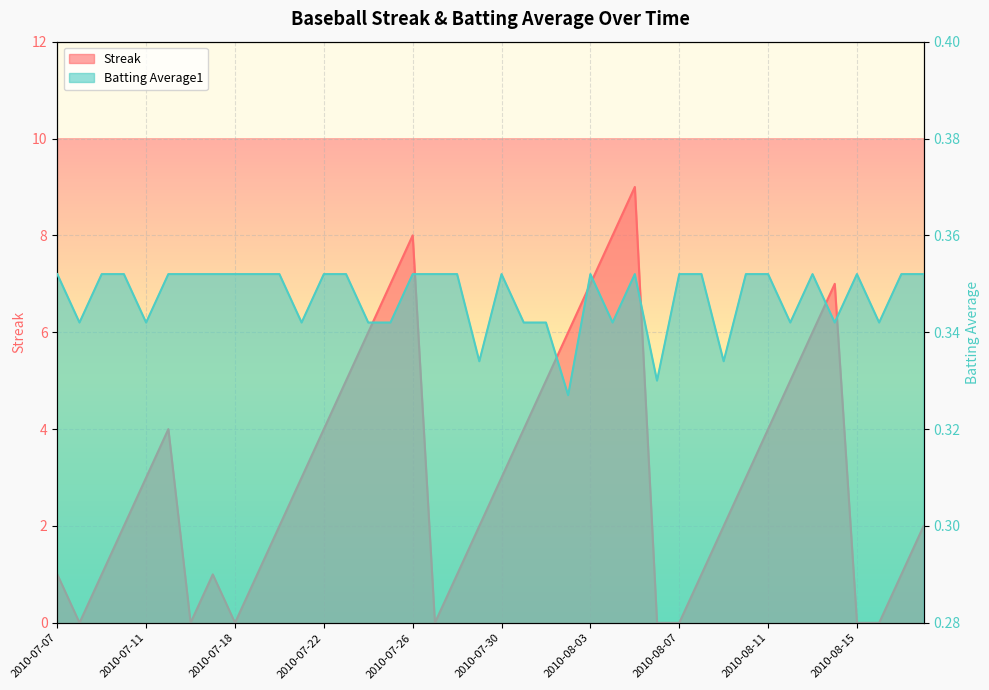

In Batting Average1, how many points are higher than both neighbors (excluding endpoints)?

5